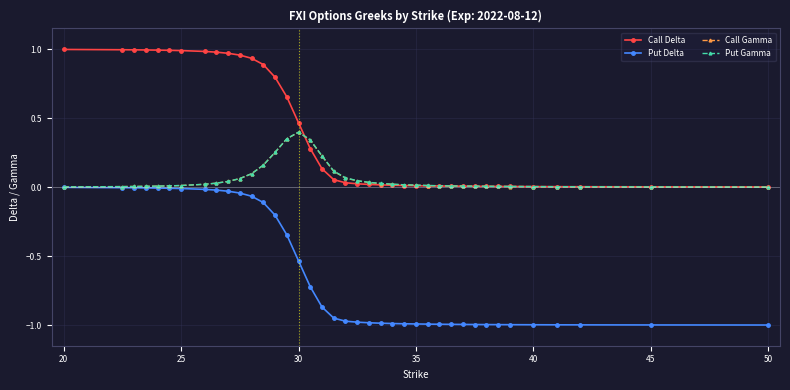

Count the number of categories in the chart.

39